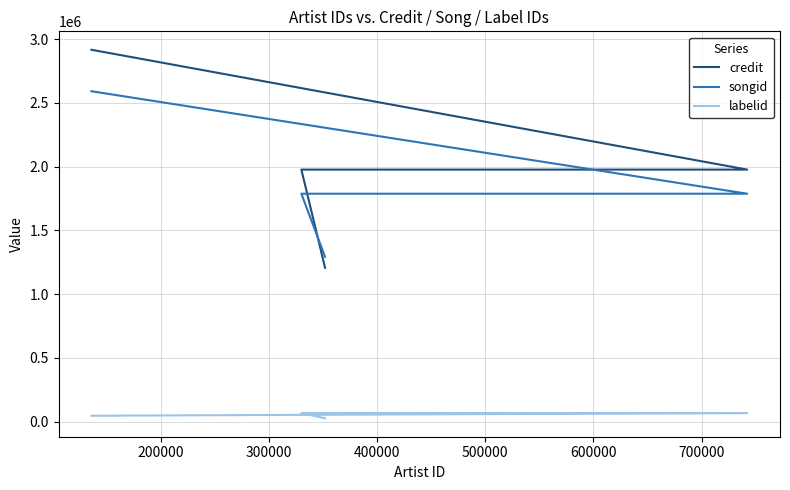

At how many categories does at least one series exceed 919227?

5